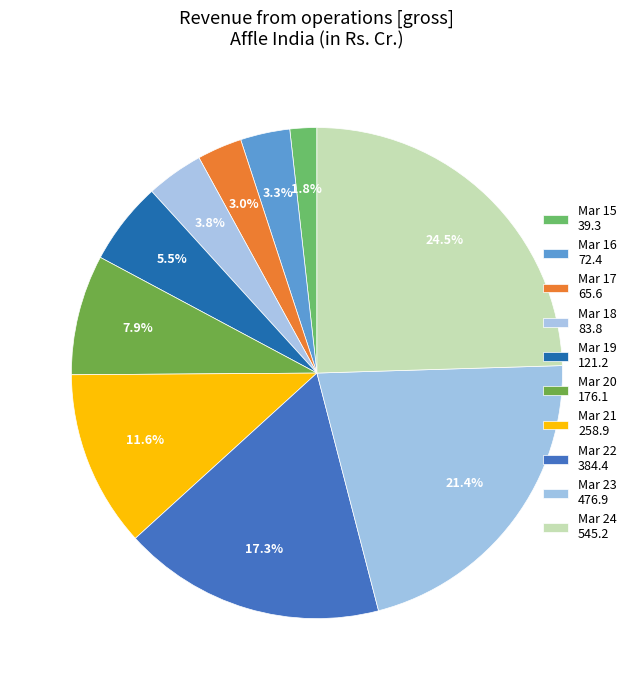

True or false: Mar 16 accounts for 3% of the total.

True